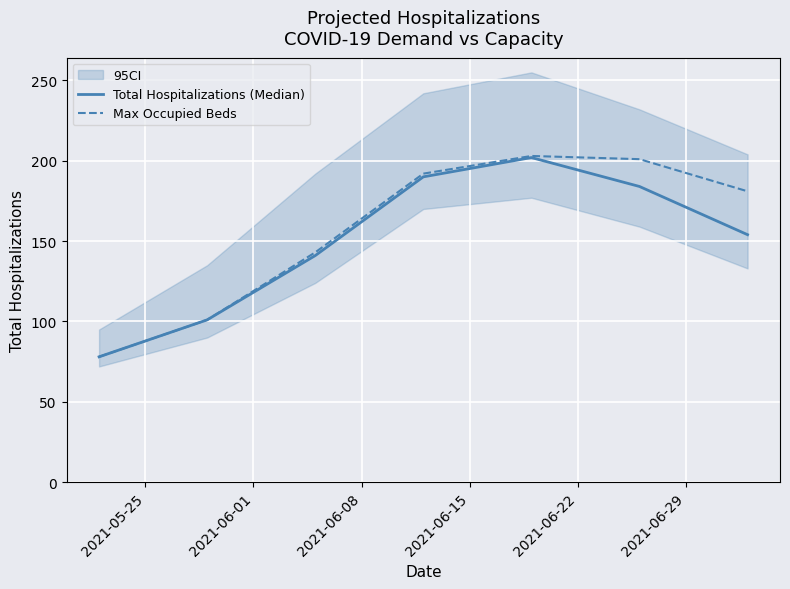

What is the maximum value for Total Hospitalizations (Median)?

202